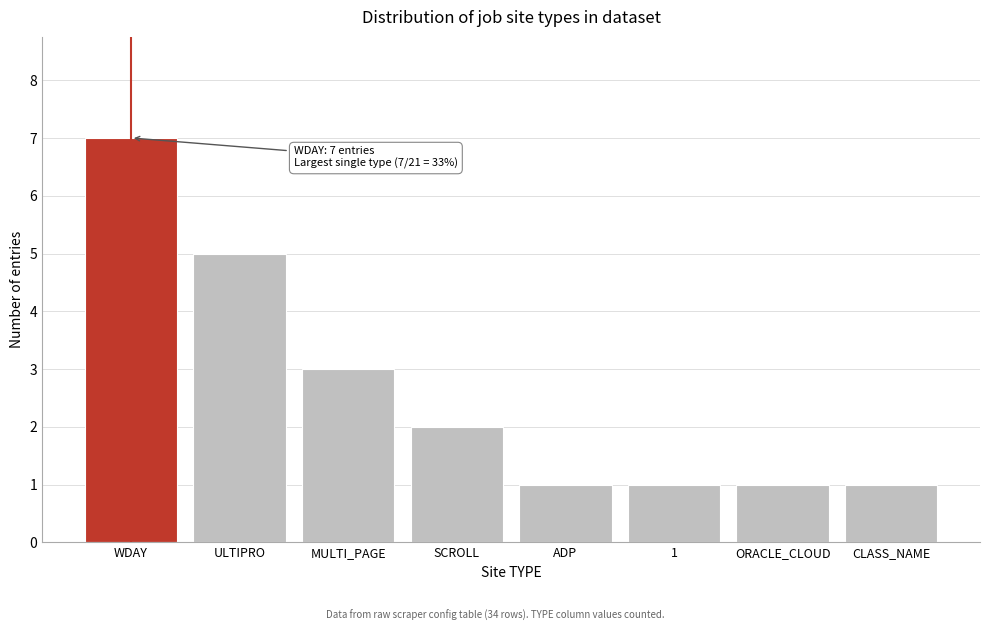

Reading right to left, transcribe all the data shown in this chart.

CLASS_NAME=1	ORACLE_CLOUD=1	1=1	ADP=1	SCROLL=2	MULTI_PAGE=3	ULTIPRO=5	WDAY=7